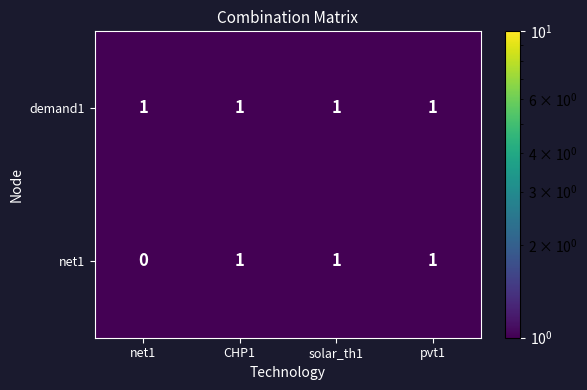

Which series has the widest spread of values?

net1